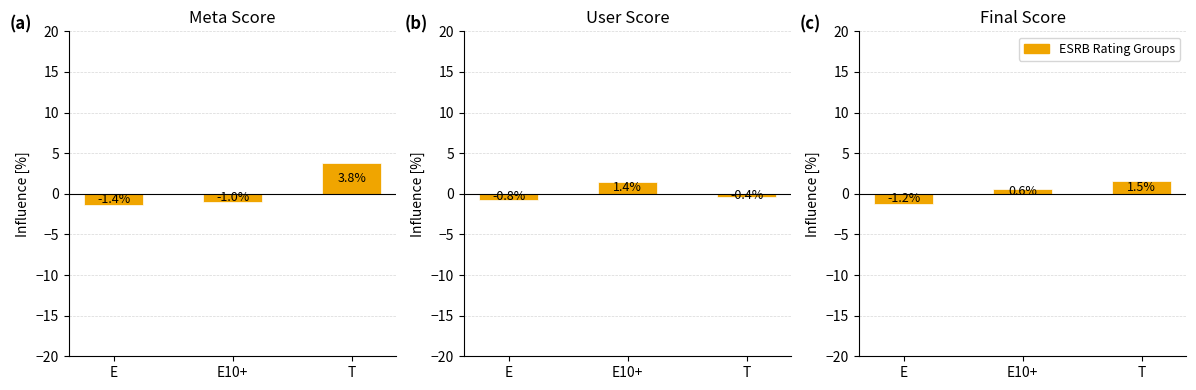

Reading right to left, what are all the values shown in this chart?

meta_score: 3.8	-1.0	-1.4
user_score: -0.4	1.4	-0.8
final_score: 1.5	0.6	-1.2